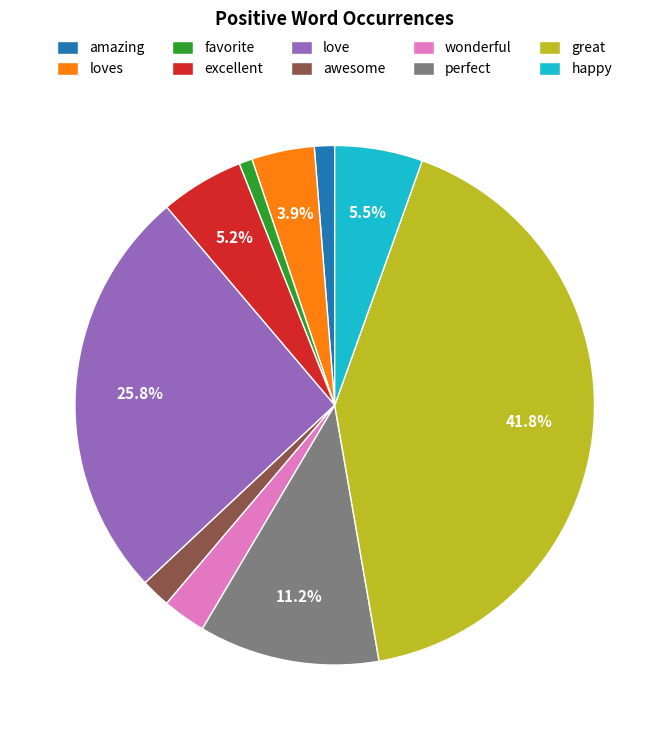

Approximately how many times larger is the value at excellent compared to perfect?

0.5